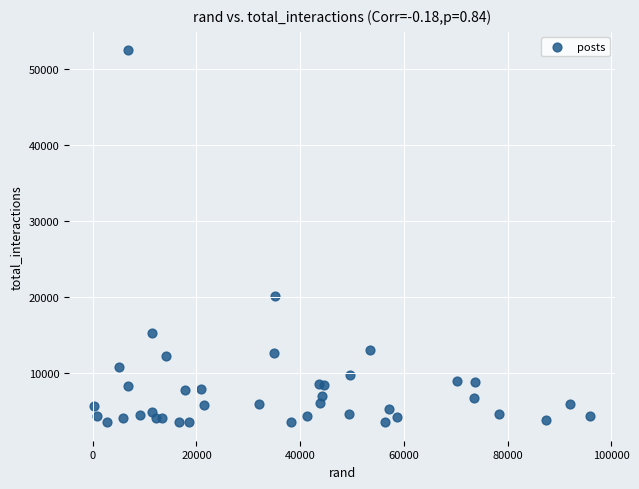

What is the range of Y values (max minus min)?

48831